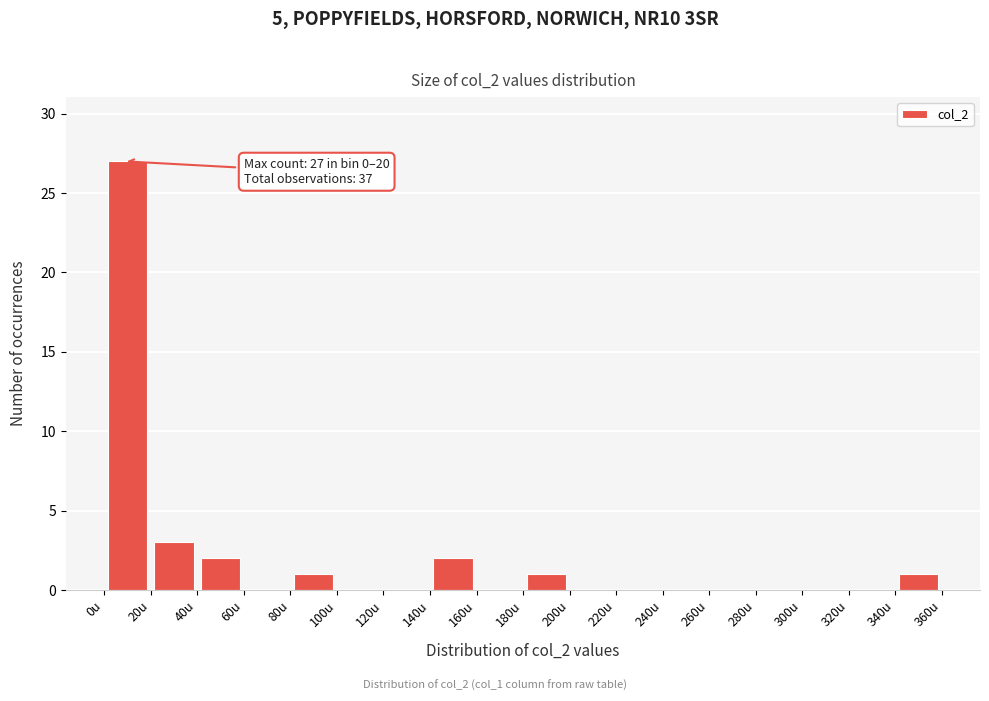

Over which range of the x-axis is the bar tallest?

0 to 20